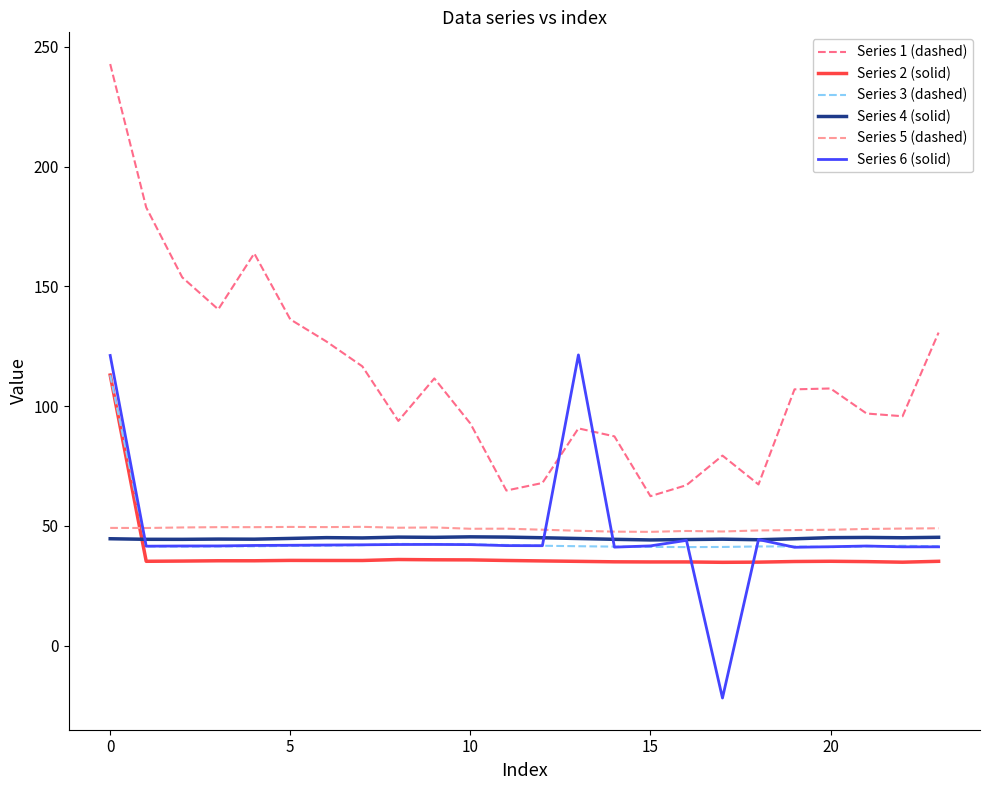

What is the minimum value for Series 4 (solid)?

44.2